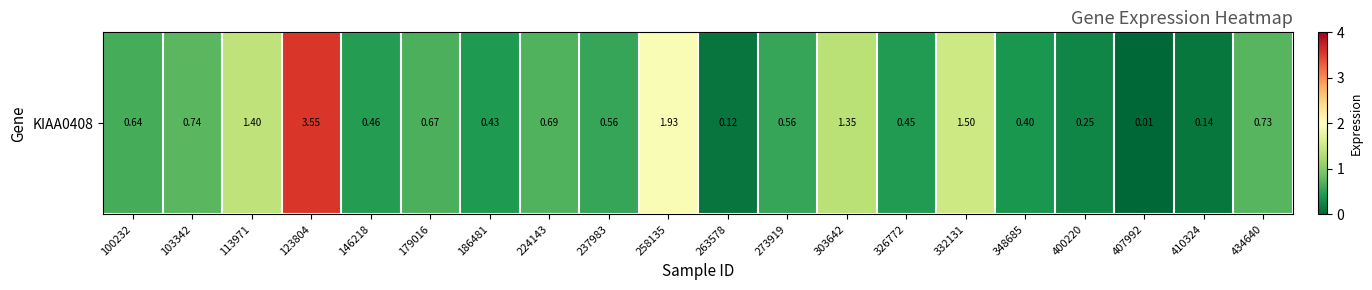

What is the difference between the values at 113971 and 123804?

2.1